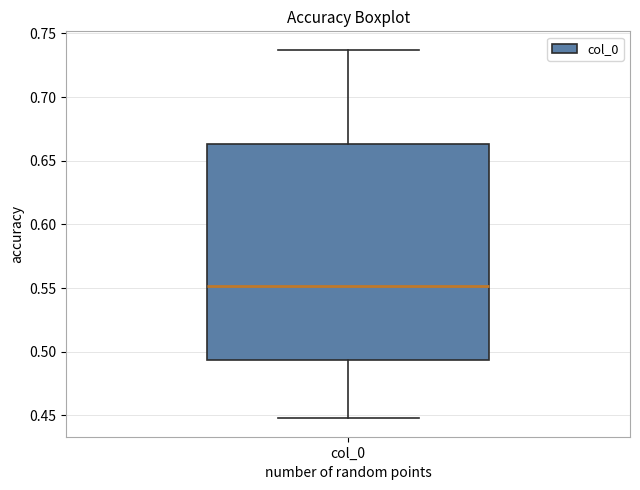

Transcribe this box plot: give where the median line is, the range the box spans, and where the two whiskers end, as read against the y-axis. The values are not printed on the chart, so give them approximately, as read against the axis.

median 0.550, box 0.495 to 0.665, whiskers 0.450 to 0.735